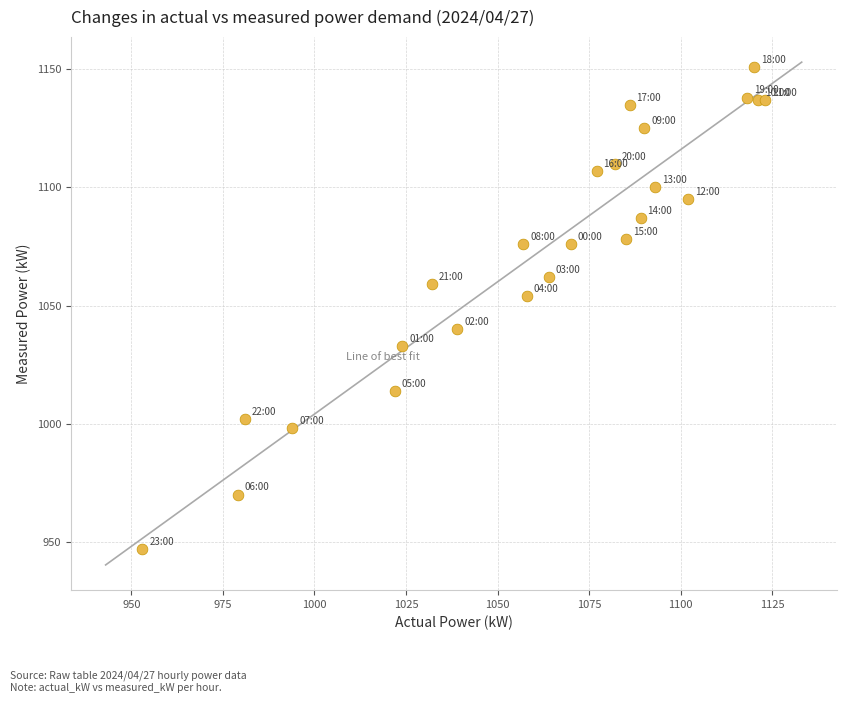

What Y value in the scatter plot is closest to 1049?

1054